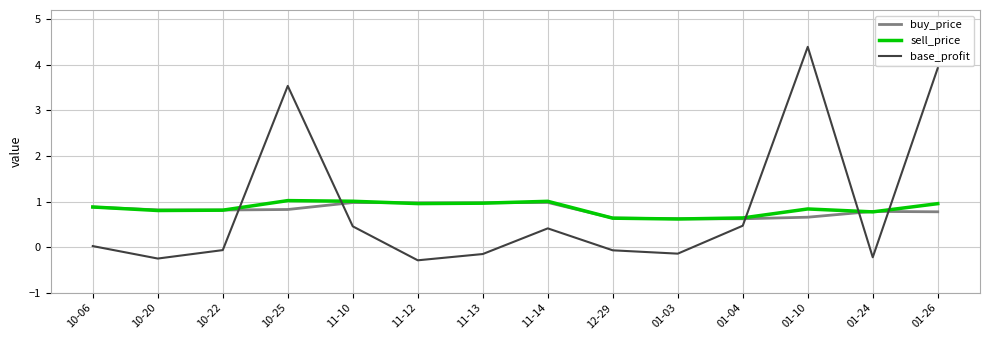

The value of base_profit at 11-14 is 0.7. True or false?

False